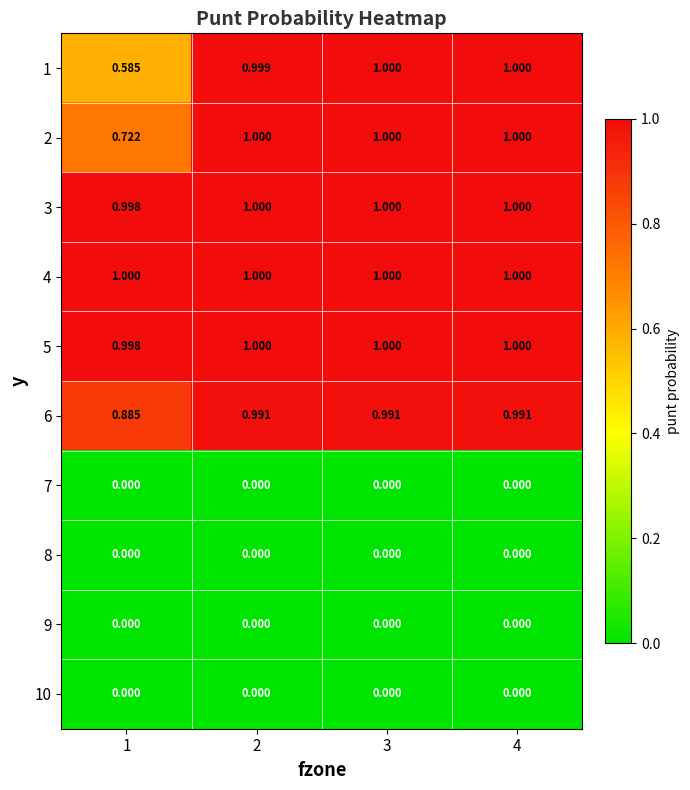

Reading right to left, what are all the values shown in this chart?

1: 4=1.0	3=1.0	2=1.0	1=0.6
2: 4=1.0	3=1.0	2=1.0	1=0.7
3: 4=1.0	3=1.0	2=1.0	1=1.0
4: 4=1.0	3=1.0	2=1.0	1=1.0
5: 4=1.0	3=1.0	2=1.0	1=1.0
6: 4=1.0	3=1.0	2=1.0	1=0.9
7: 4=0.0	3=0.0	2=0.0	1=0.0
8: 4=0.0	3=0.0	2=0.0	1=0.0
9: 4=0.0	3=0.0	2=0.0	1=0.0
10: 4=0.0	3=0.0	2=0.0	1=0.0